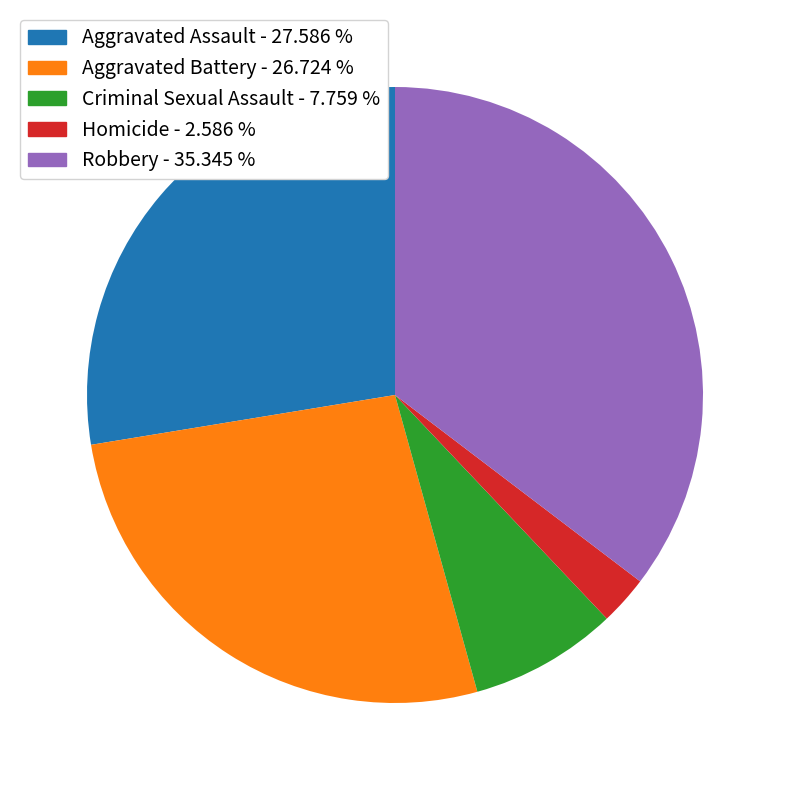

Is there a majority slice in this chart?

No